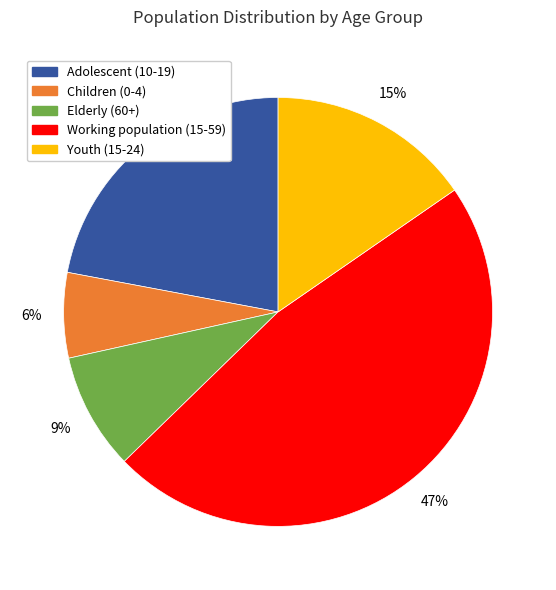

Is there any slice that represents more than half of the pie?

No